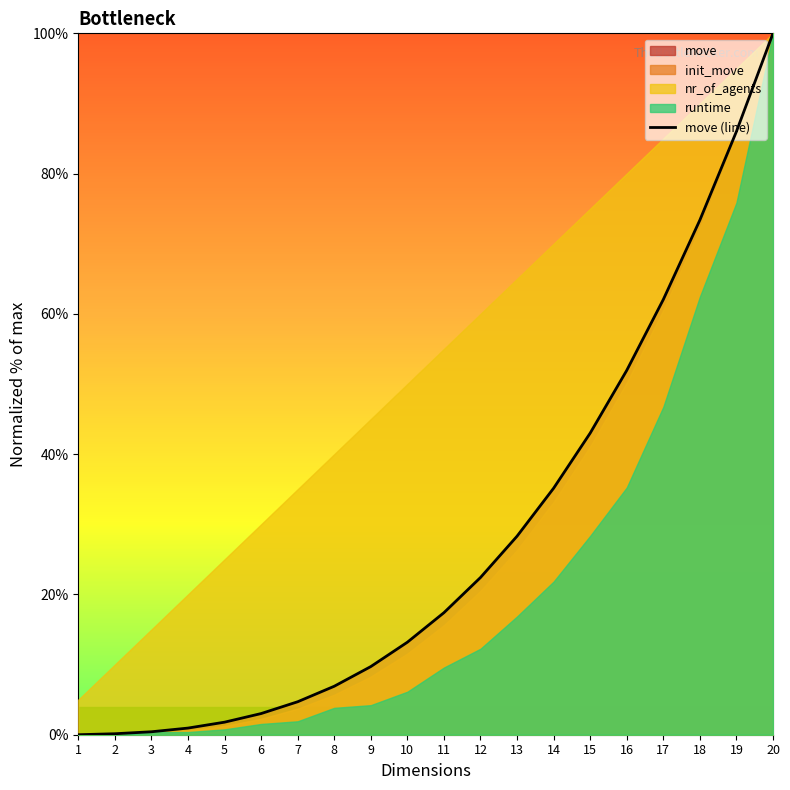

Rank the categories by value from highest to lowest.

20, 19, 18, 17, 16, 15, 14, 13, 12, 11, 10, 9, 8, 7, 6, 5, 4, 3, 2, 1